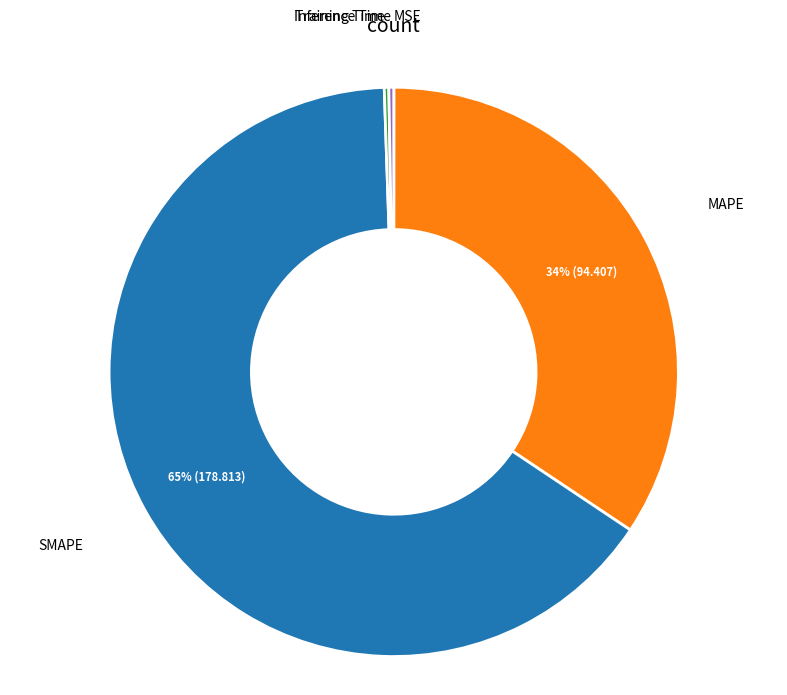

Does any single category account for the majority?

Yes